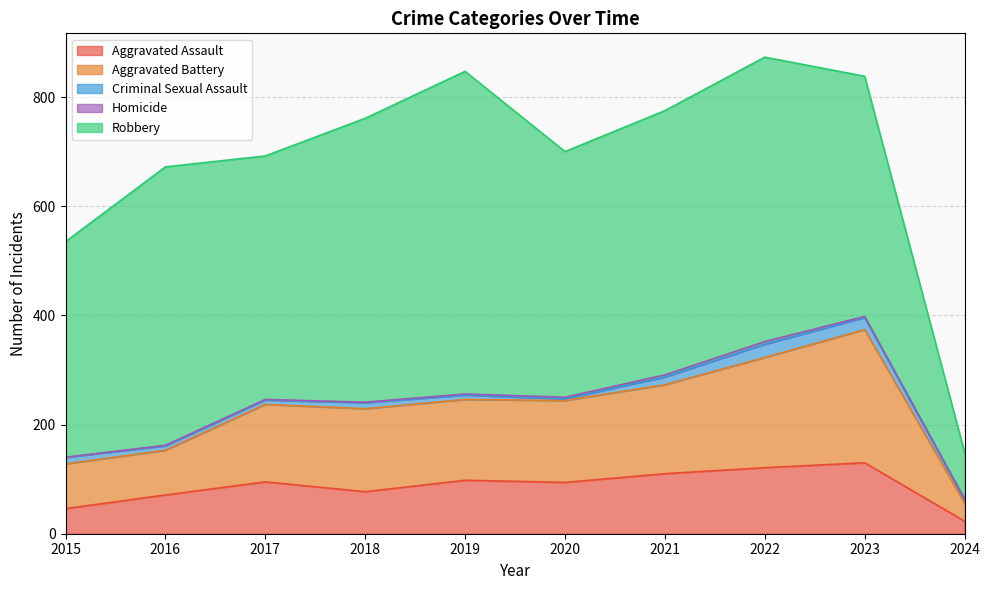

What is the average value of the Robbery series?

444